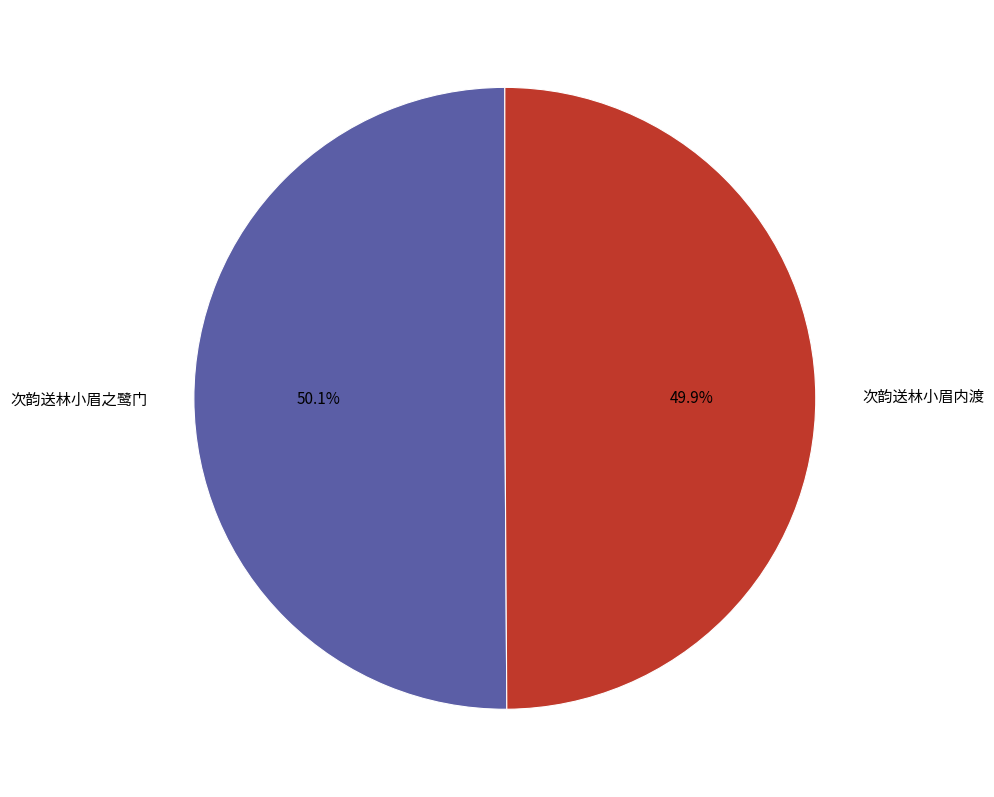

Do 次韵送林小眉之鹭门 and 次韵送林小眉内渡 together represent more than half of the pie?

Yes